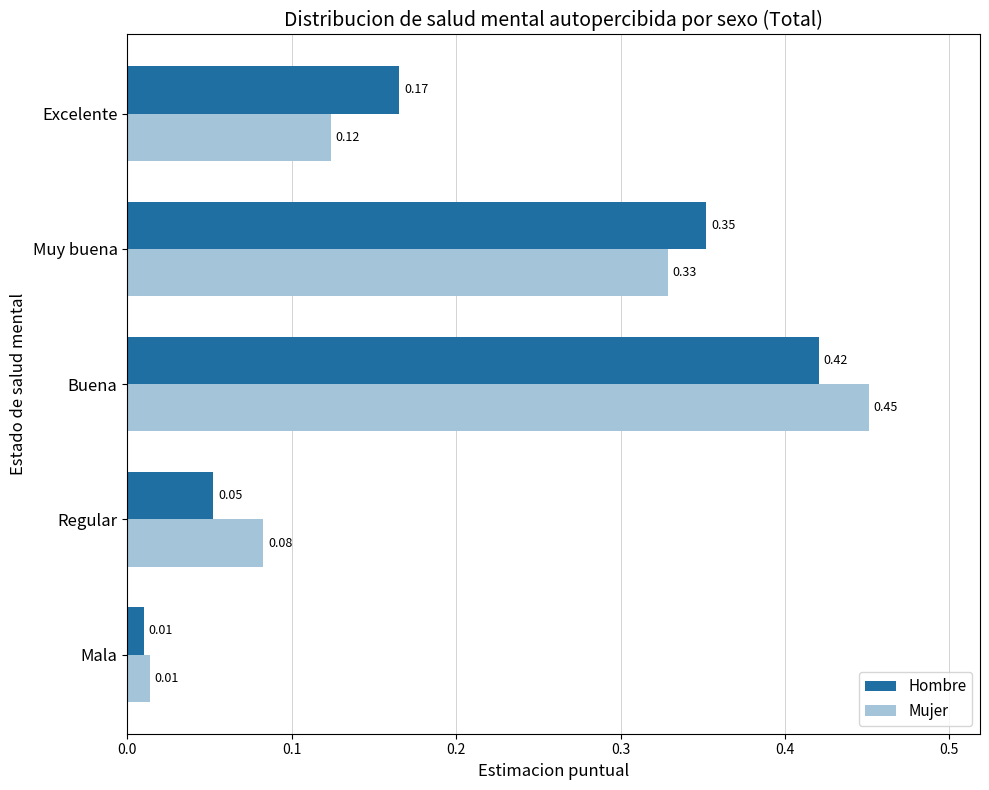

What is the sum of all Mujer values?

1.0